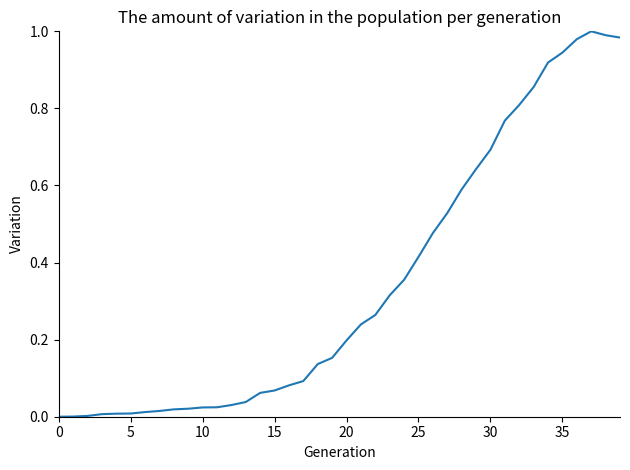

Does the chart have visible grid lines?

No